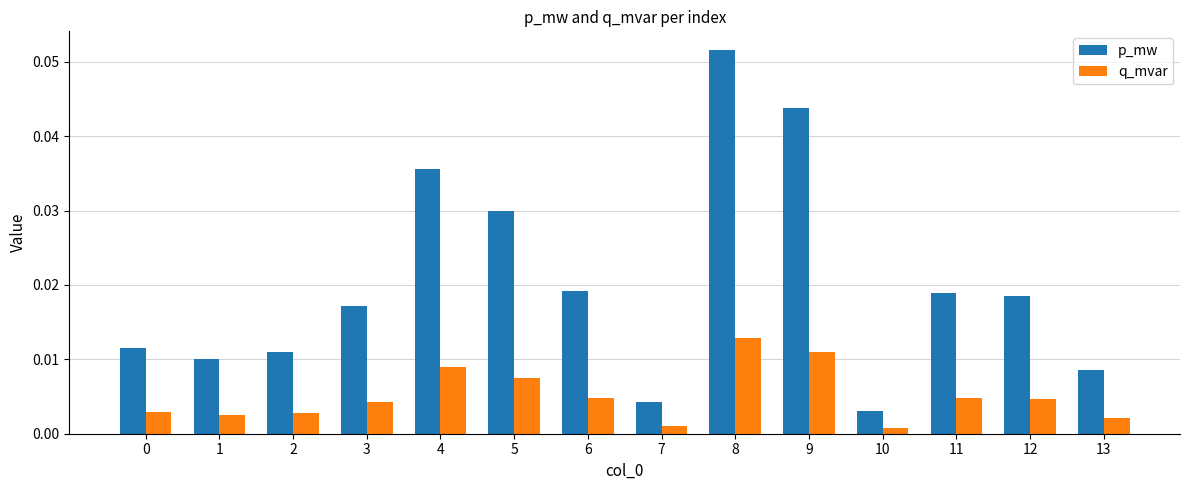

How many groups of bars are there?

14